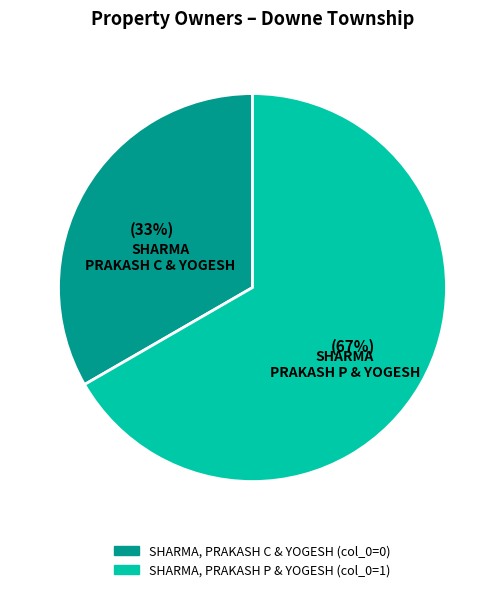

True or false: SHARMA, PRAKASH P & YOGESH accounts for 81% of the total.

False